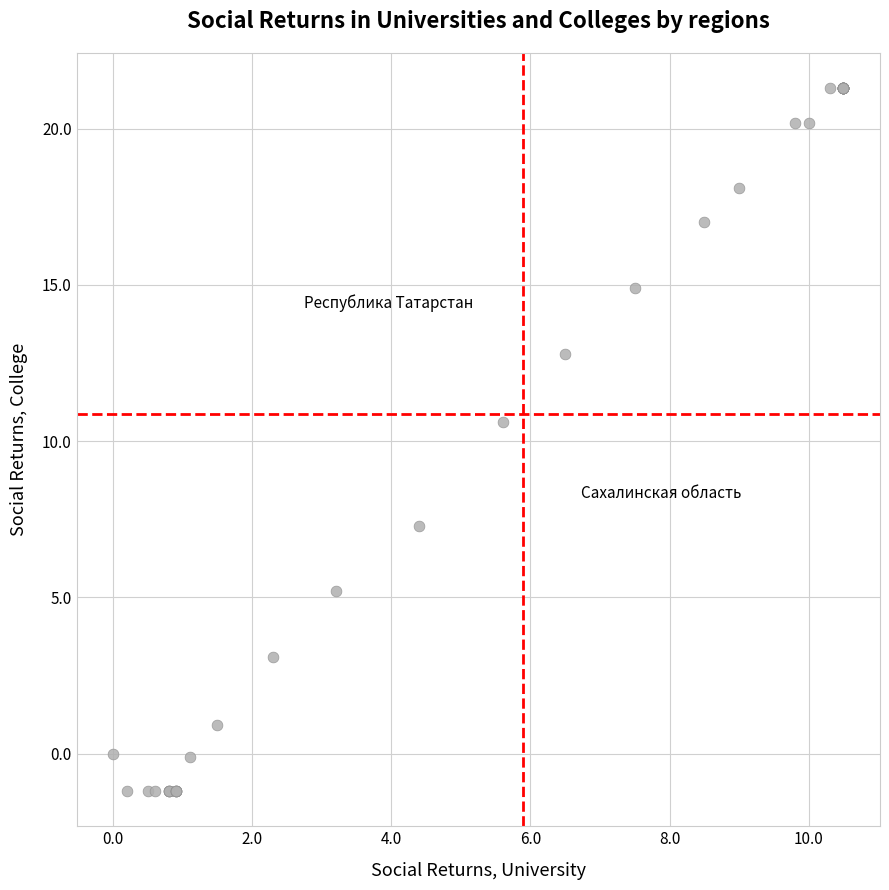

What Y value in the scatter plot is closest to 10?

10.6